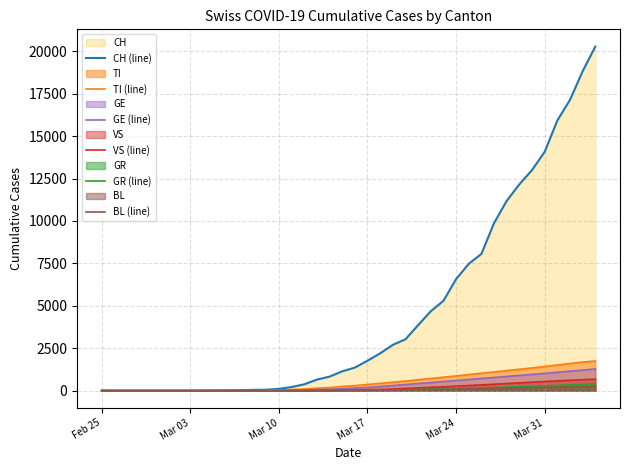

Which series has the largest range (max minus min)?

CH (line)